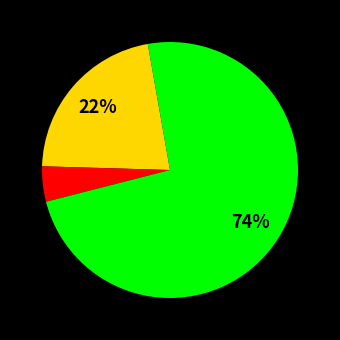

Is there any slice that represents more than half of the pie?

Yes